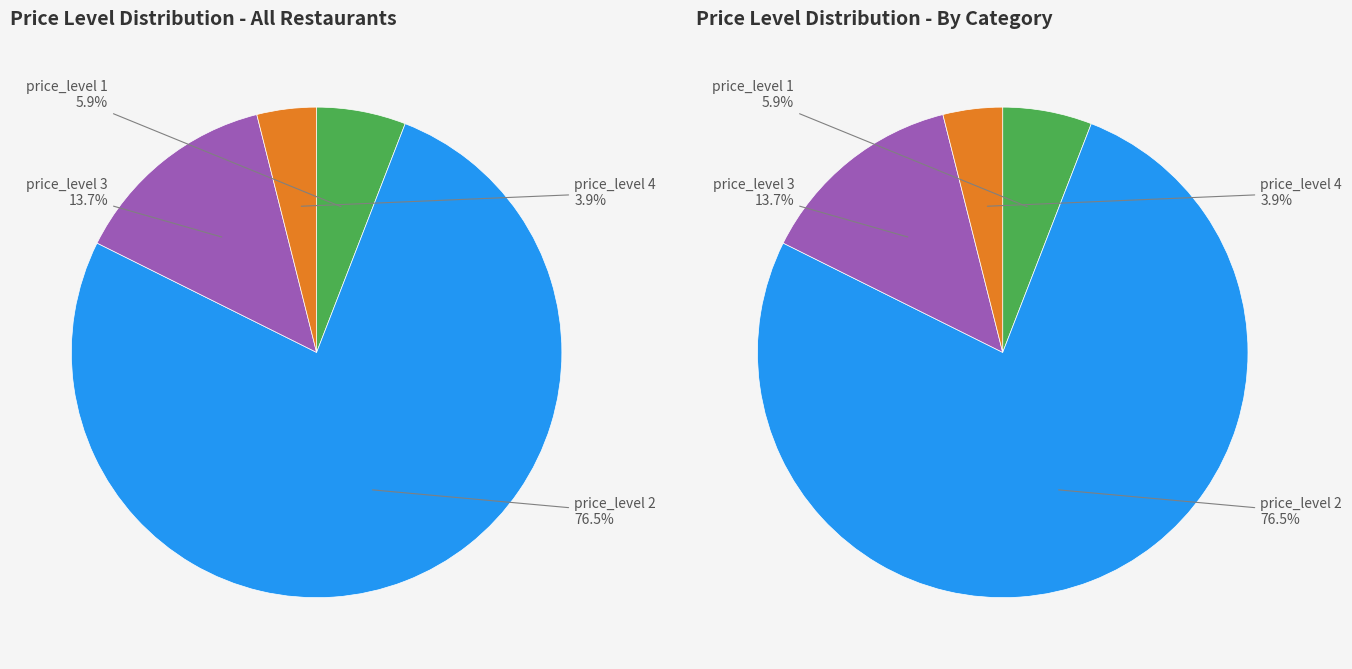

Does price_level_4 account for over 50% of the chart?

No